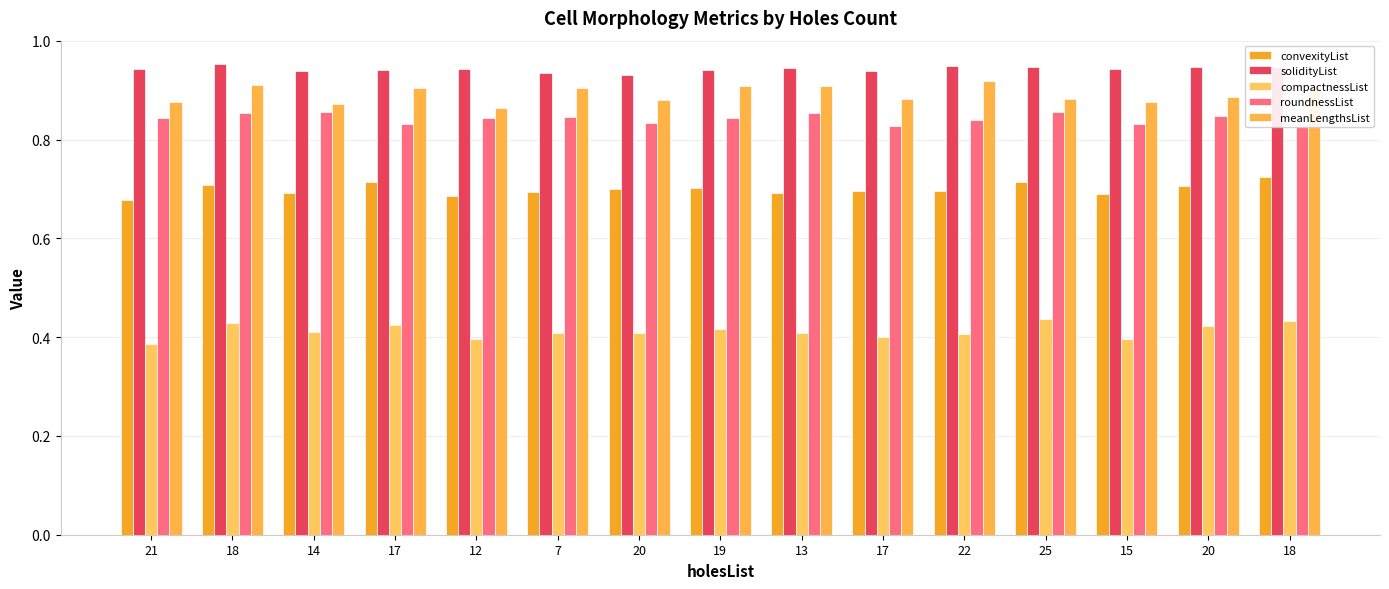

At which category does the chart reach its minimum across all series?

21